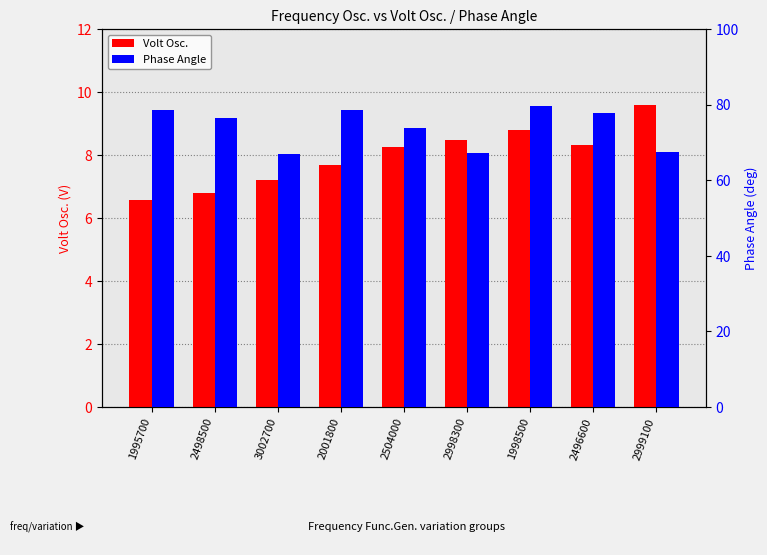

What is the difference between the Volt Osc. values at 1998500 and 2998300?

0.3